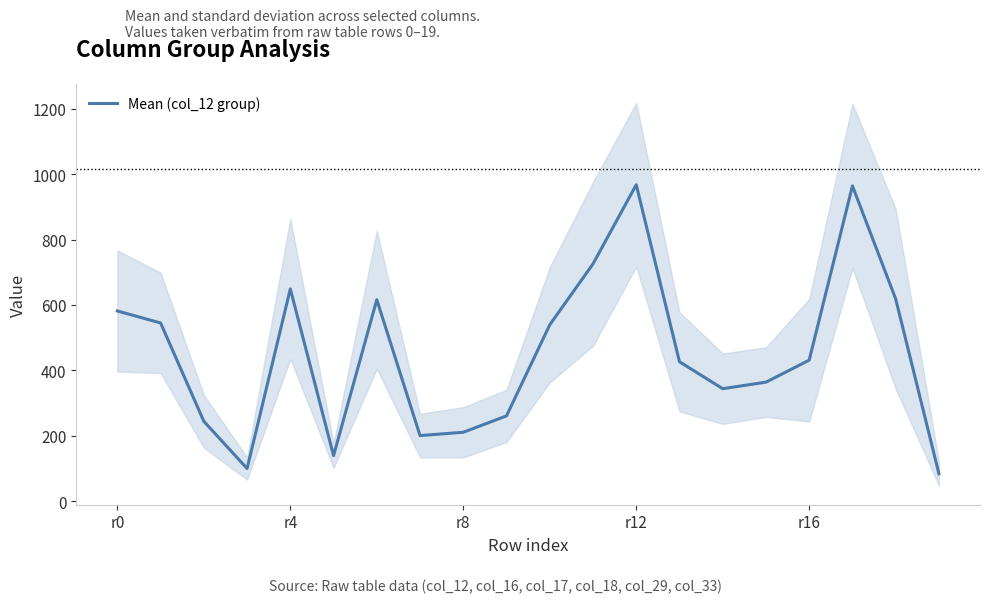

What is the highest value of the Mean (col_12 group) series?

967.5